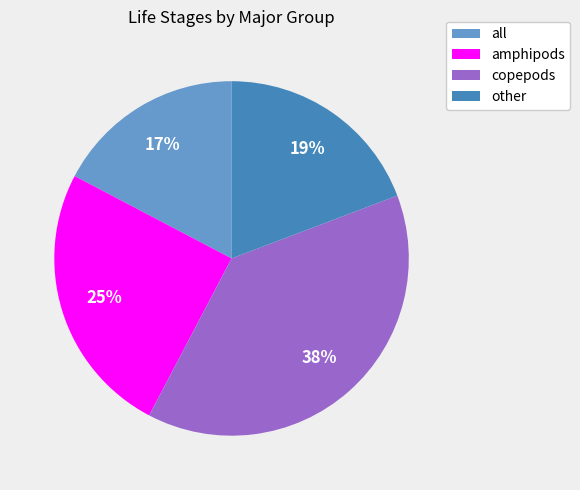

Count the number of slices in the pie.

4